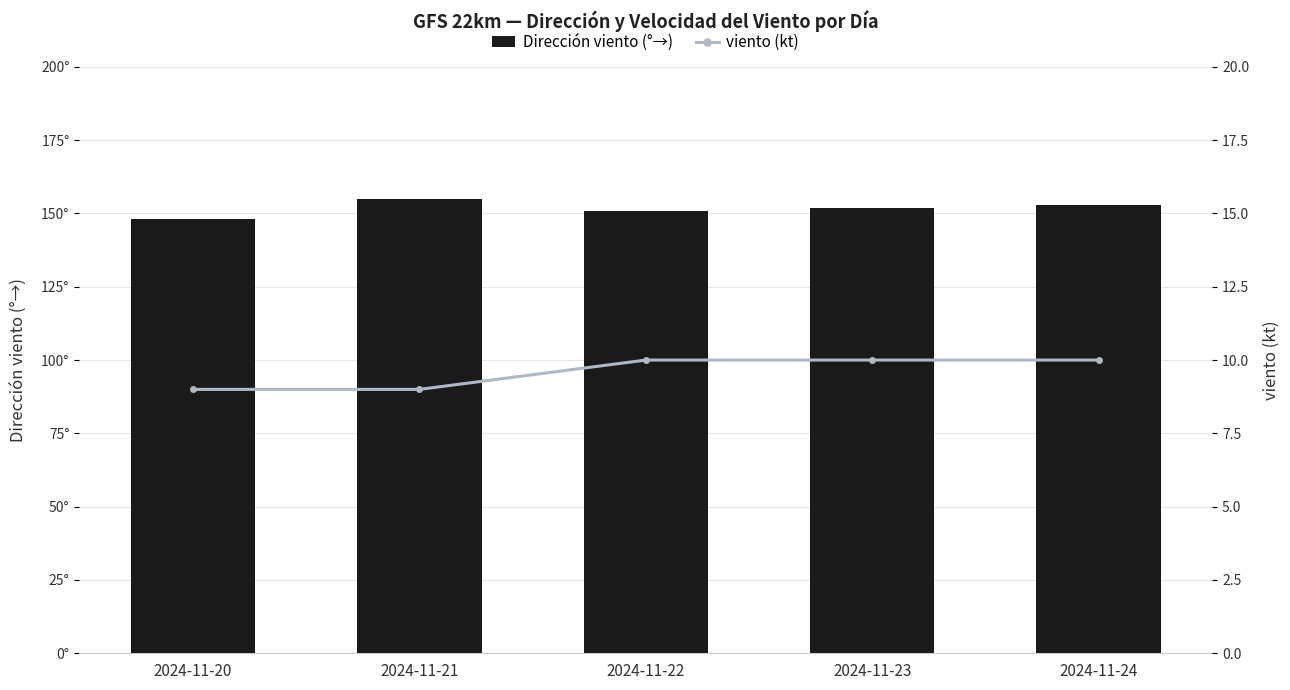

Where is viento (kt) nearest to the value 9?

2024-11-20